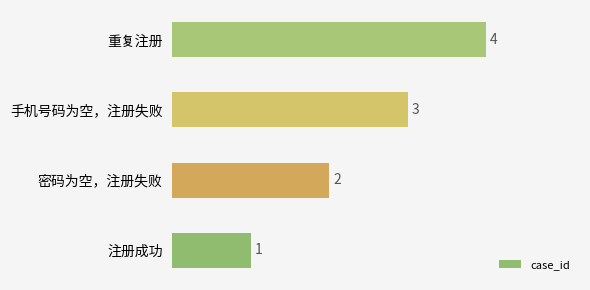

How many bars are there in total?

4